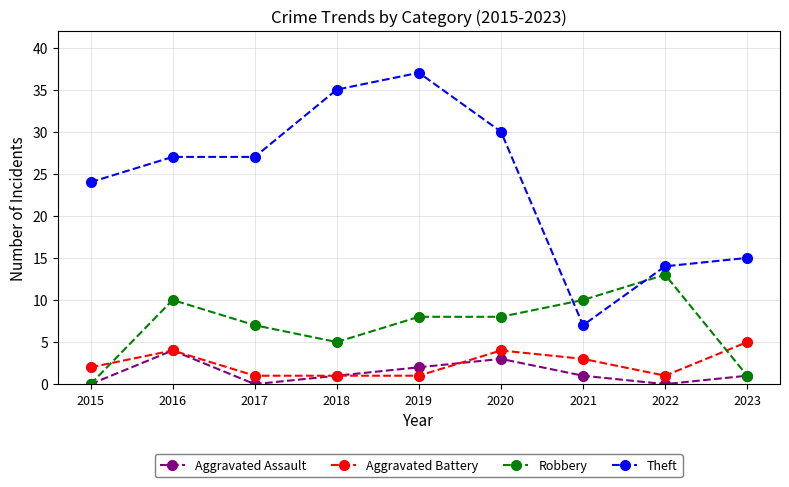

True or false: Aggravated Assault and Theft cross at least once.

False